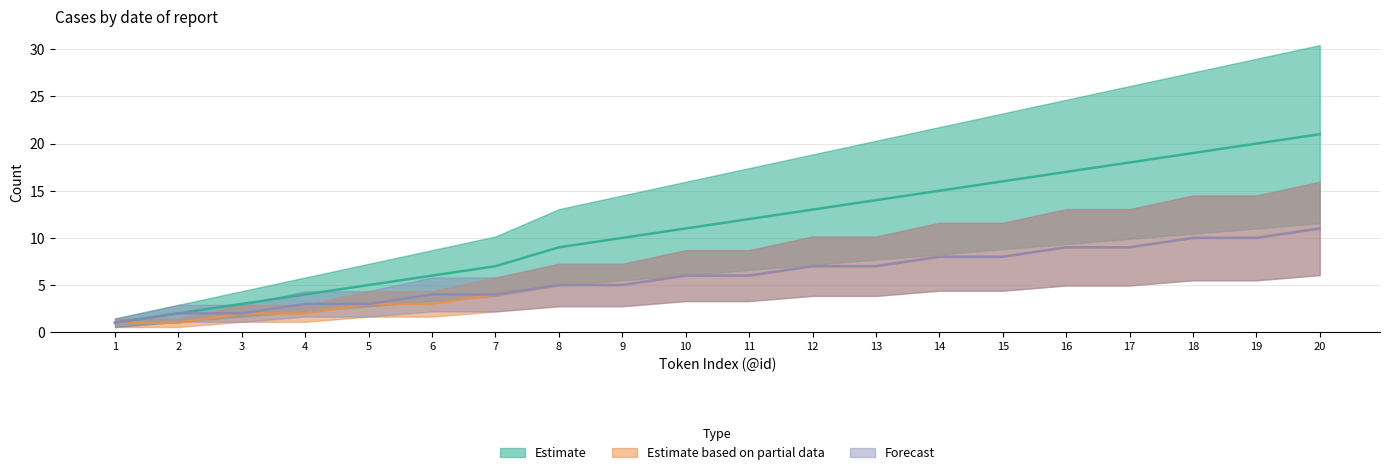

Is it true that Forecast equals 5 at 7?

False